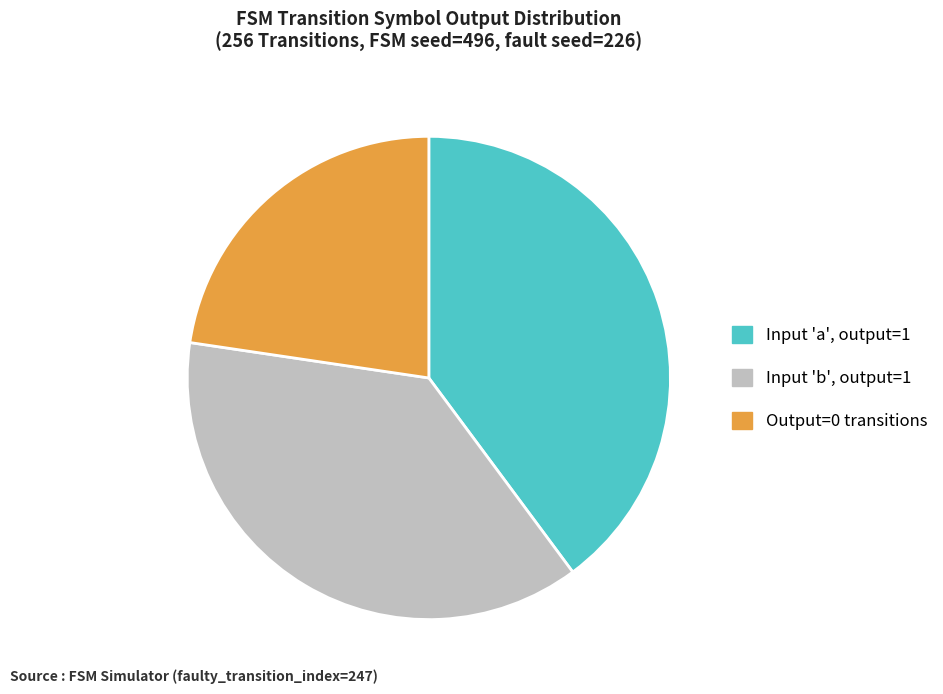

Is there any slice that represents more than half of the pie?

No